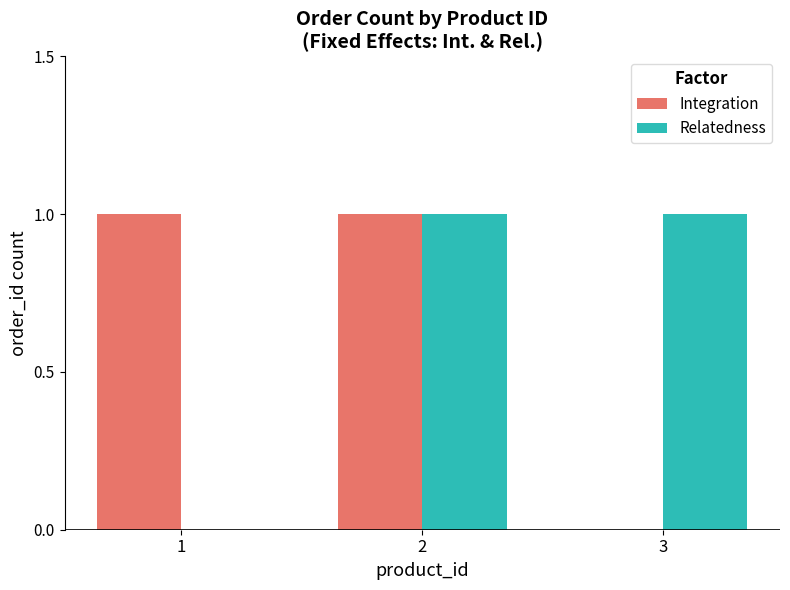

True or false: Relatedness has a value of 0 at 1.

True